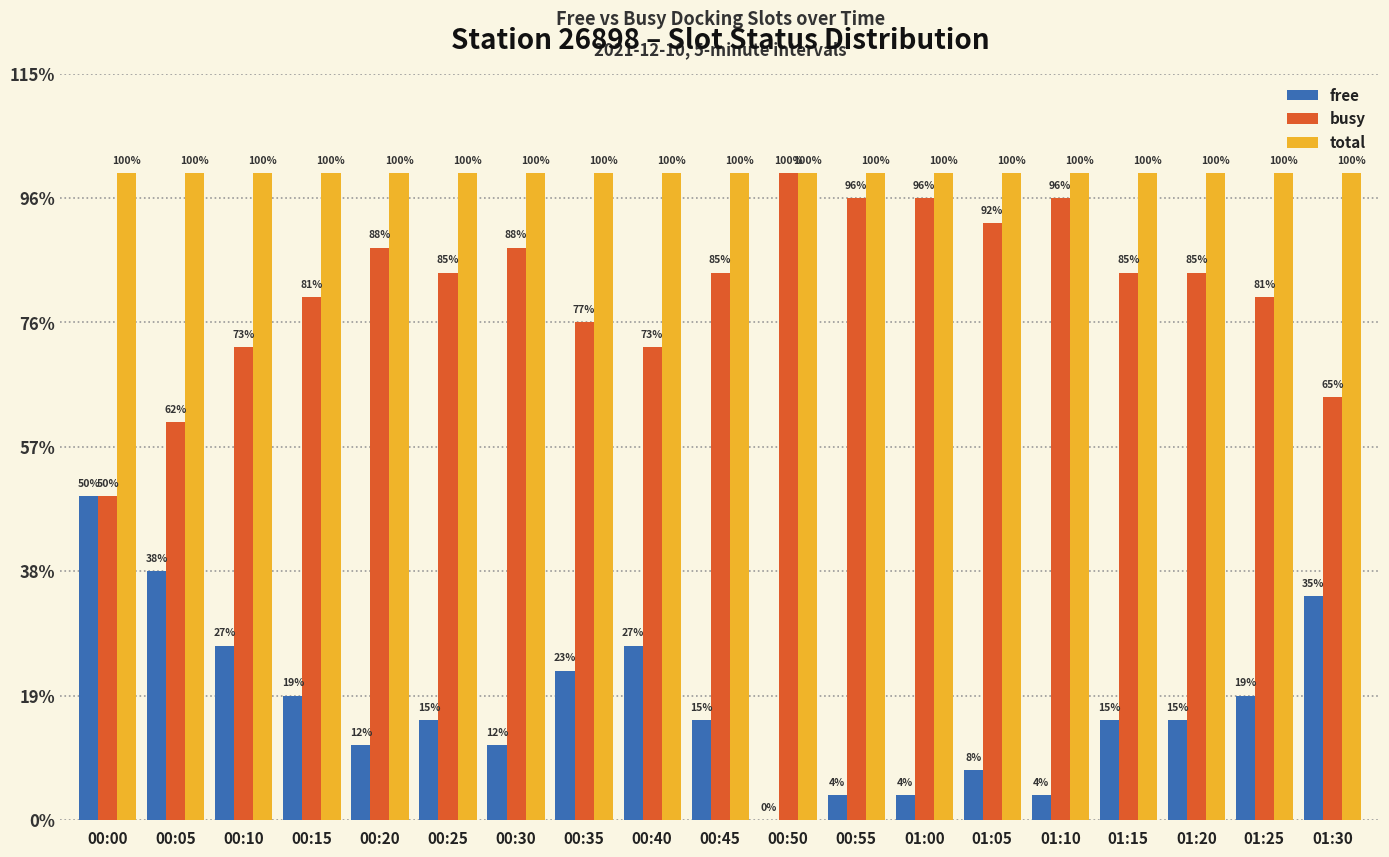

At which category is the sum across all series the highest?

00:00